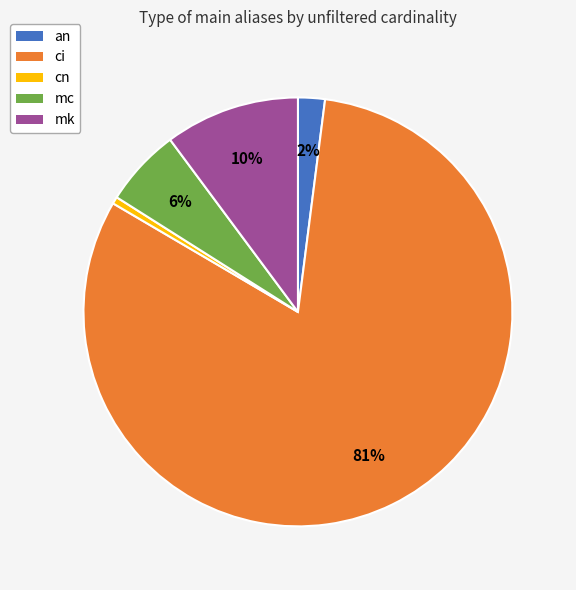

Count the number of slices in the pie.

5